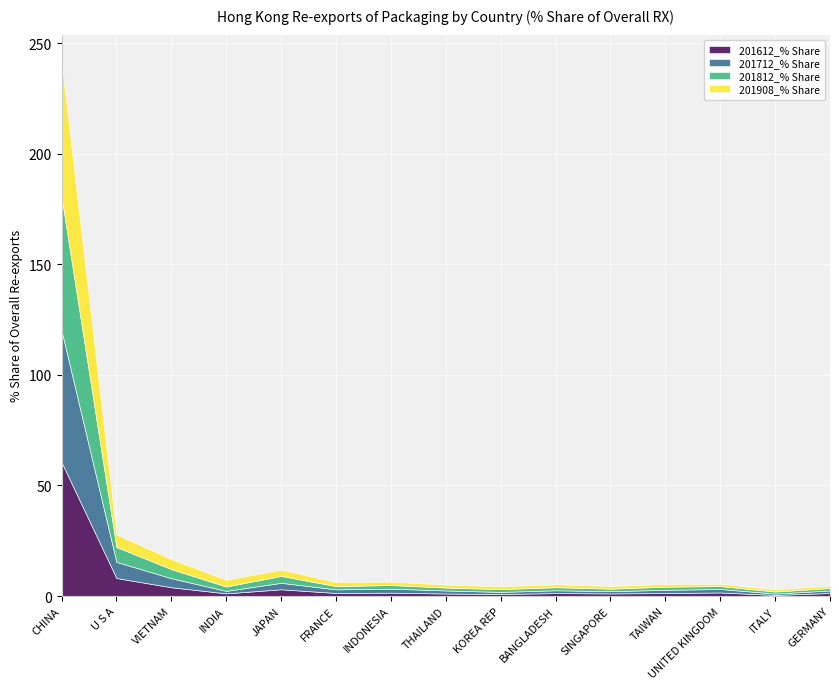

Reading left to right, what are all the values shown in this chart?

201612_% Share: CHINA=60.6	U S A=8.1	VIETNAM=4.0	INDIA=1.2	JAPAN=3.0	FRANCE=1.4	INDONESIA=1.5	THAILAND=1.1	KOREA REP=0.9	BANGLADESH=1.3	SINGAPORE=1.2	TAIWAN=1.3	UNITED KINGDOM=1.6	ITALY=0.5	GERMANY=1.4
201712_% Share: CHINA=59.5	U S A=7.3	VIETNAM=4.1	INDIA=1.1	JAPAN=2.9	FRANCE=1.6	INDONESIA=1.8	THAILAND=1.4	KOREA REP=0.9	BANGLADESH=1.3	SINGAPORE=1.0	TAIWAN=1.5	UNITED KINGDOM=1.6	ITALY=0.6	GERMANY=1.2
201812_% Share: CHINA=60.6	U S A=6.7	VIETNAM=4.1	INDIA=2.0	JAPAN=3.1	FRANCE=1.5	INDONESIA=1.7	THAILAND=1.3	KOREA REP=1.3	BANGLADESH=1.4	SINGAPORE=1.1	TAIWAN=1.4	UNITED KINGDOM=1.3	ITALY=0.9	GERMANY=1.1
201908_% Share: CHINA=61.2	U S A=5.7	VIETNAM=4.5	INDIA=3.0	JAPAN=2.9	FRANCE=1.8	INDONESIA=1.5	THAILAND=1.3	KOREA REP=1.3	BANGLADESH=1.3	SINGAPORE=1.2	TAIWAN=1.2	UNITED KINGDOM=1.0	ITALY=1.0	GERMANY=1.0